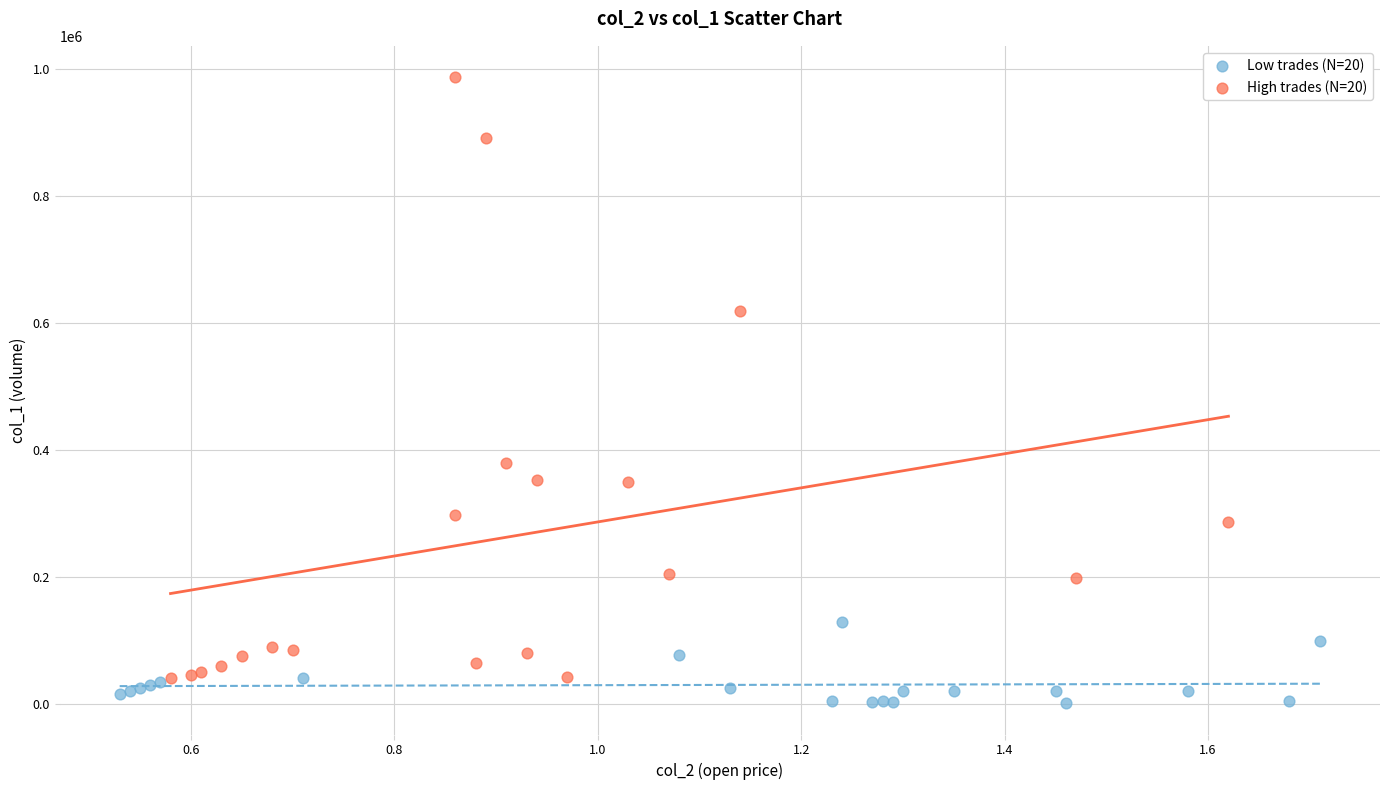

Which series has the widest spread of Y values?

High trades (N=20)